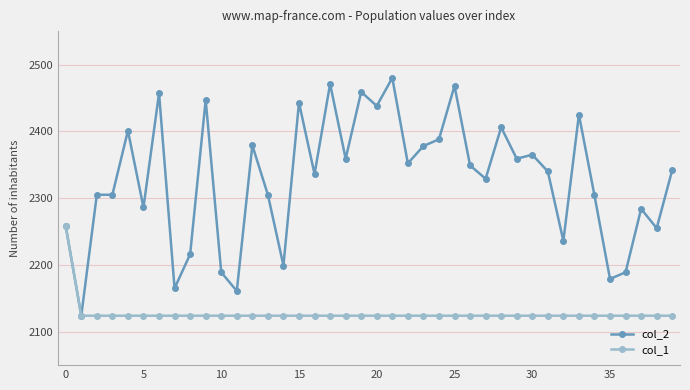

How many lines are shown in the chart?

2